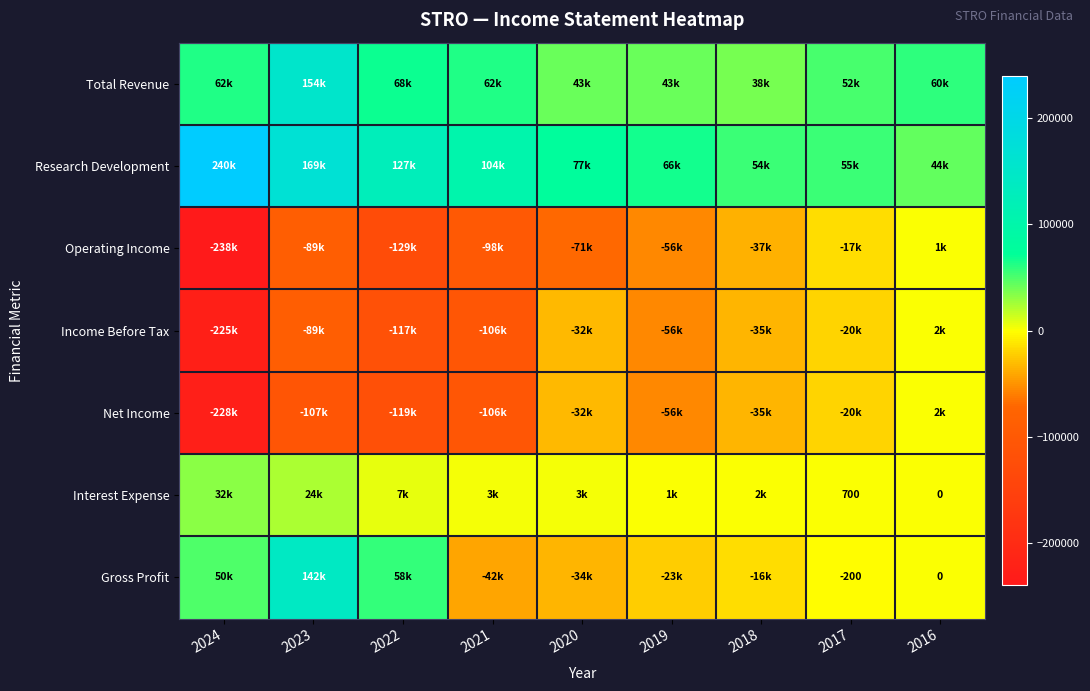

True or false: Interest Expense has a value of 700 at 2017.

True